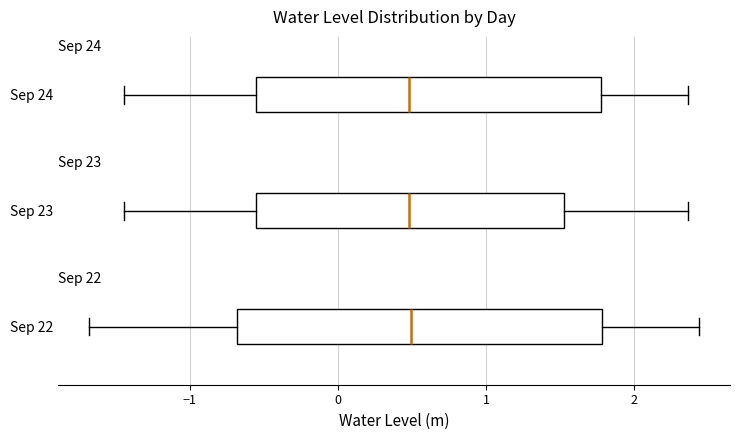

Which box is the widest, from its left edge to its right edge?

Sep 22